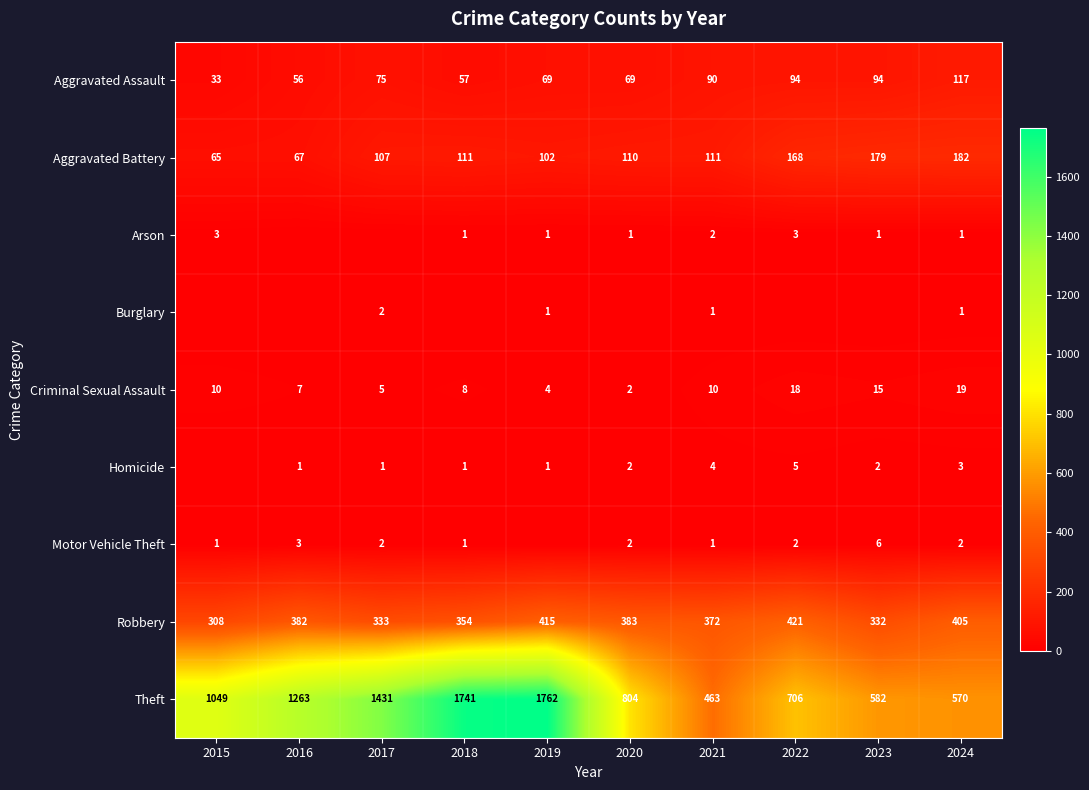

True or false: Theft has a value of 582 at 2023.

True